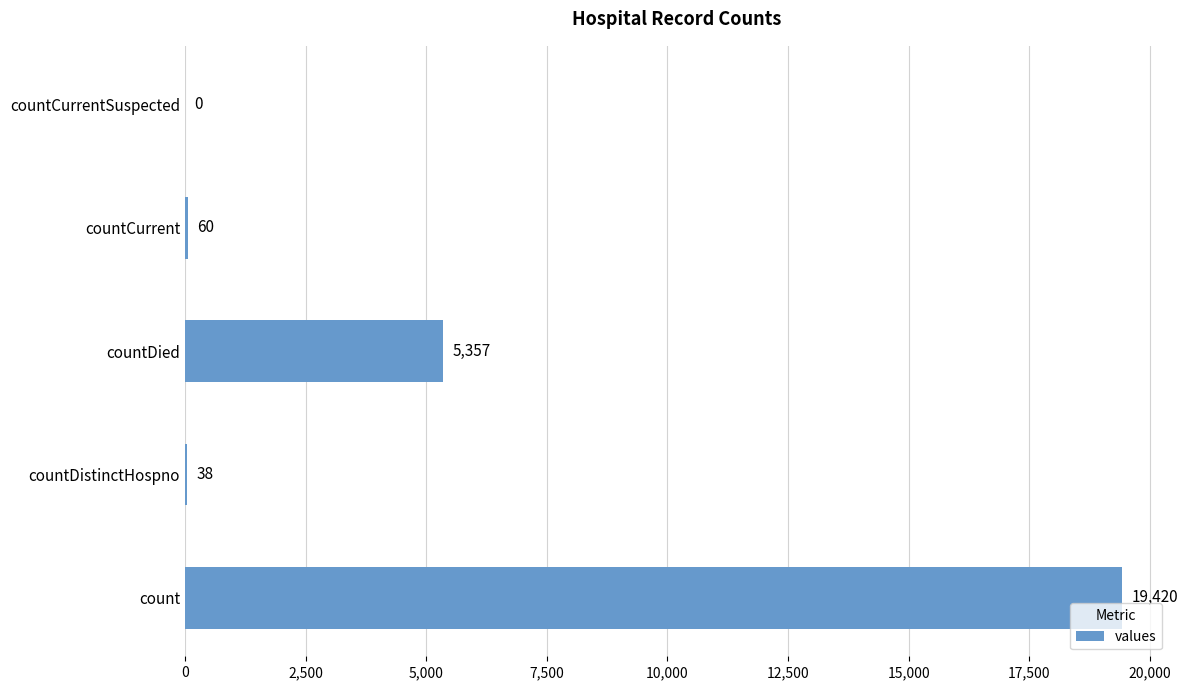

What is the sum of all values?

24875